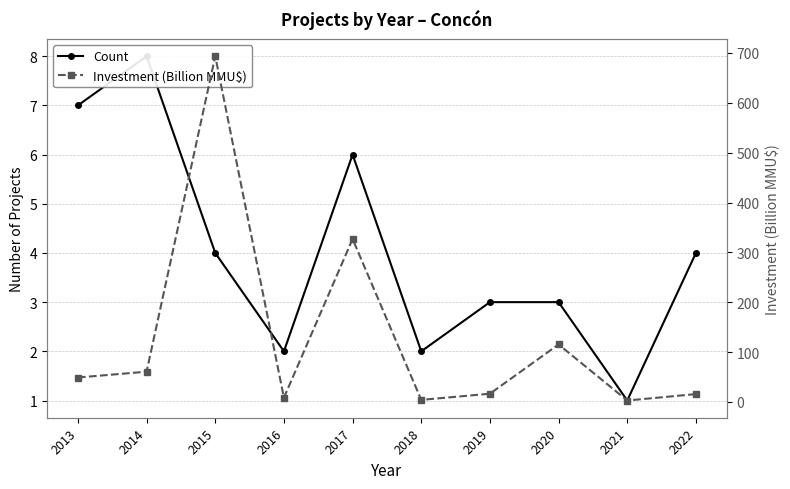

Between 2017 and 2019, which is larger?

2017